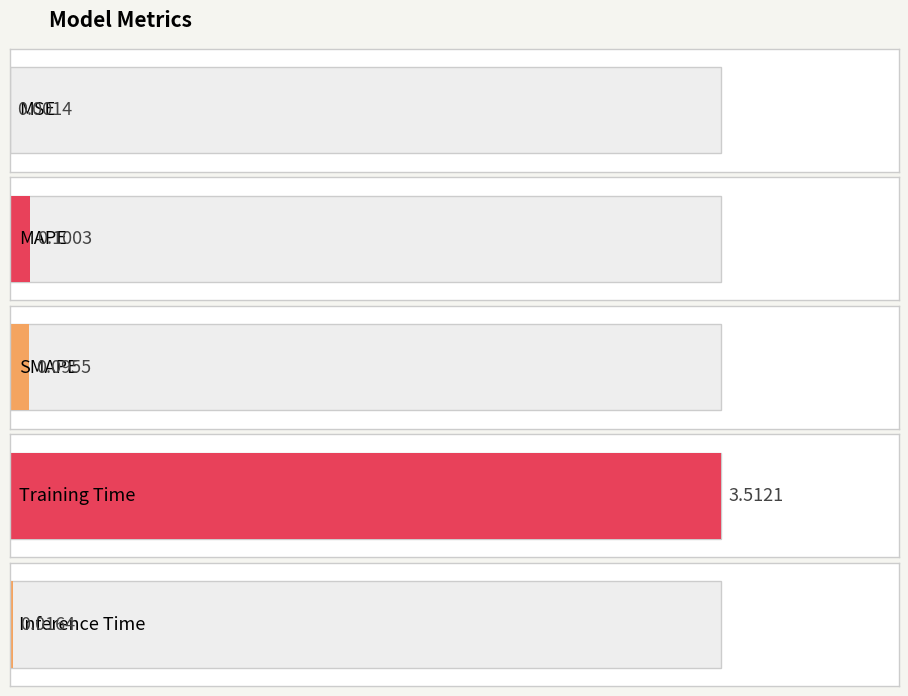

Is it true that the value at MAPE is 0.1?

False